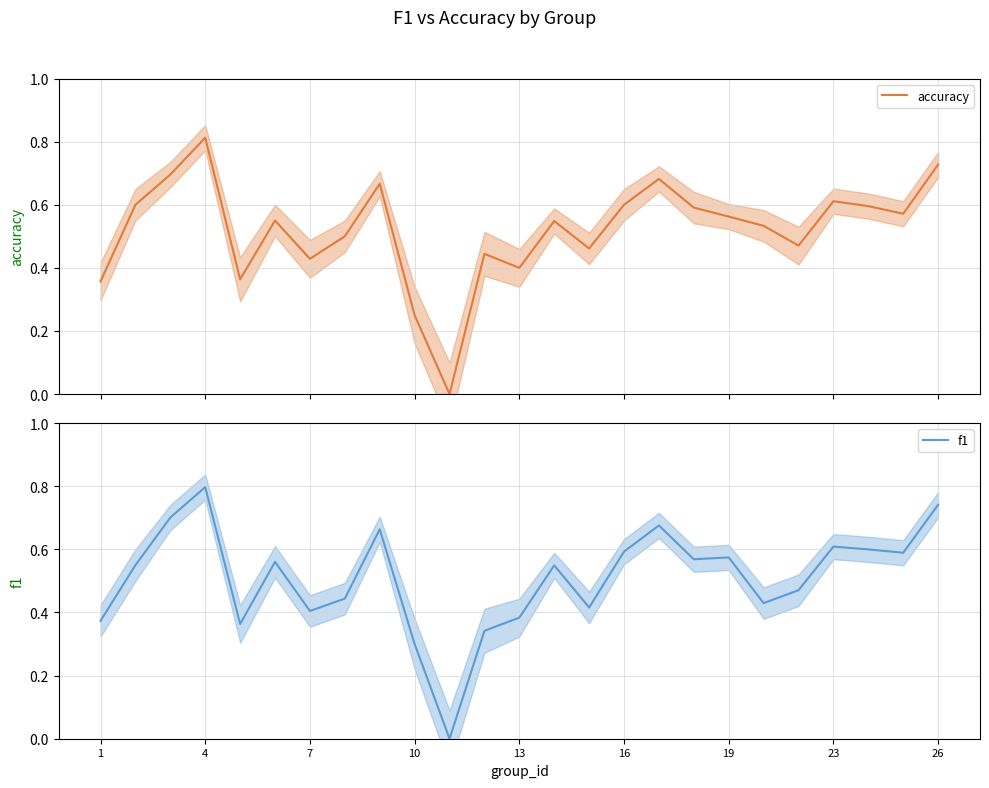

What is the difference between the maximum and minimum values in the f1 series?

0.8